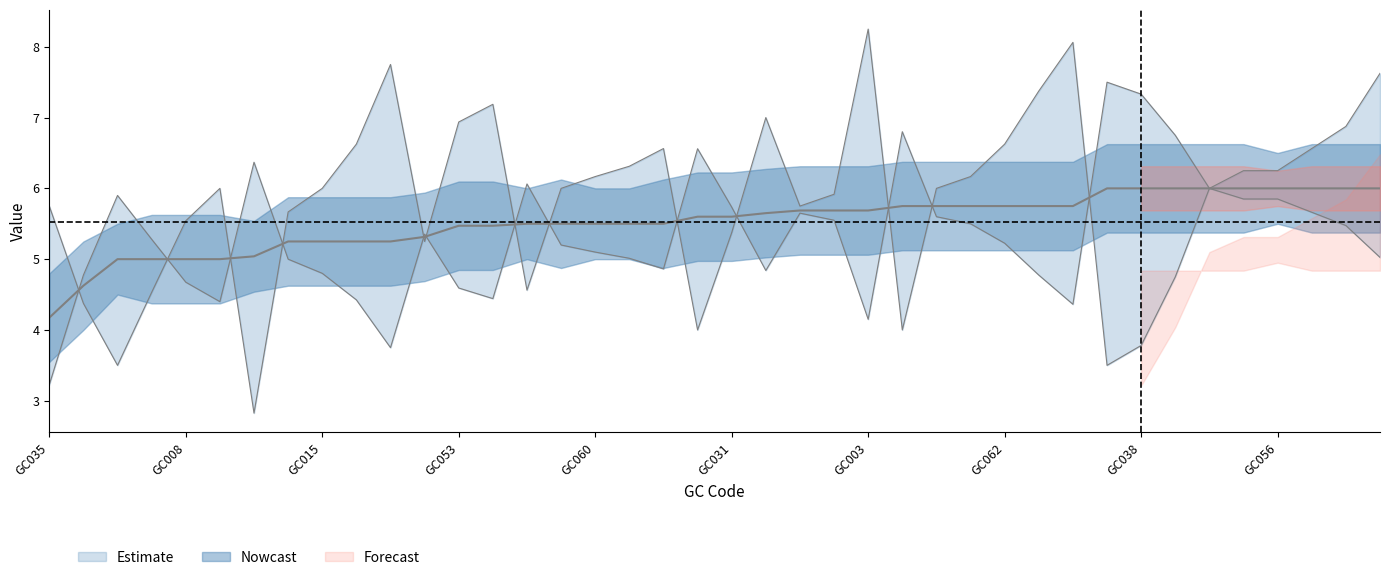

Reading left to right, transcribe all the data shown in this chart.

col_2: GC035=4.2	GC021=4.6	GC050=5.0	GC022=5.0	GC008=5.0	GC055=5.0	GC037=5.0	GC005=5.2	GC015=5.2	GC061=5.2	GC019=5.2	GC041=5.3	GC053=5.5	GC013=5.5	GC063=5.5	GC042=5.5	GC060=5.5	GC064=5.5	GC004=5.5	GC029=5.6	GC031=5.6	GC032=5.7	GC043=5.7	GC011=5.7	GC003=5.7	GC045=5.8	GC016=5.8	GC006=5.8	GC062=5.8	GC046=5.8	GC009=5.8	GC027=6.0	GC038=6.0	GC052=6.0	GC017=6.0	GC049=6.0	GC056=6.0	GC051=6.0	GC007=6.0	GC001=6.0
col_3: GC035=5.8	GC021=4.4	GC050=3.5	GC022=4.5	GC008=5.5	GC055=6.0	GC037=2.8	GC005=5.7	GC015=6.0	GC061=6.6	GC019=7.8	GC041=5.2	GC053=6.9	GC013=7.2	GC063=4.6	GC042=6.0	GC060=6.2	GC064=6.3	GC004=6.6	GC029=4.0	GC031=5.4	GC032=7.0	GC043=5.8	GC011=5.9	GC003=8.2	GC045=4.0	GC016=6.0	GC006=6.2	GC062=6.6	GC046=7.4	GC009=8.1	GC027=3.5	GC038=3.8	GC052=4.8	GC017=6.0	GC049=6.2	GC056=6.2	GC051=6.6	GC007=6.9	GC001=7.6